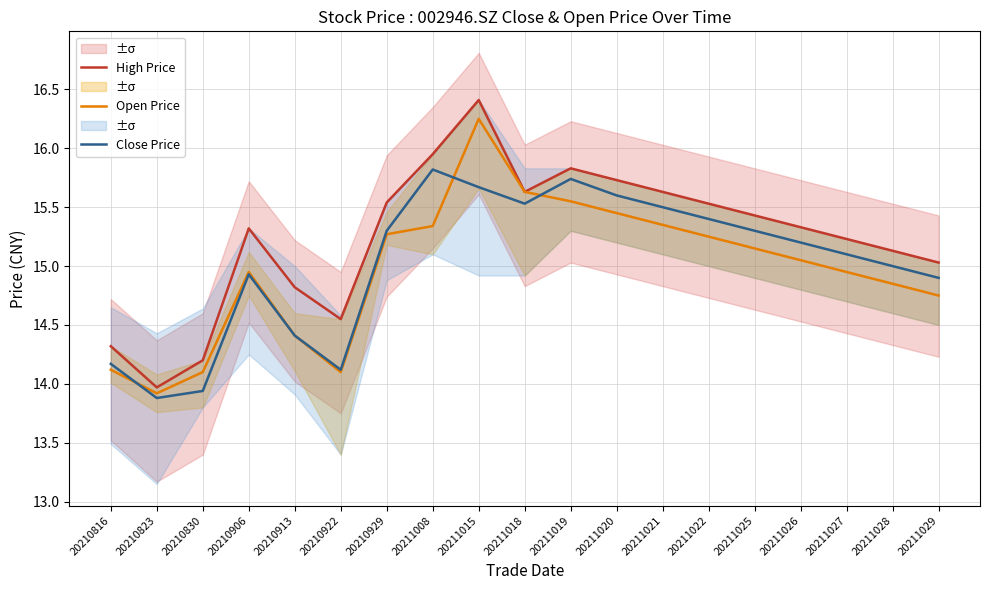

What is the spread (max minus min) of values at 20211022?

0.3